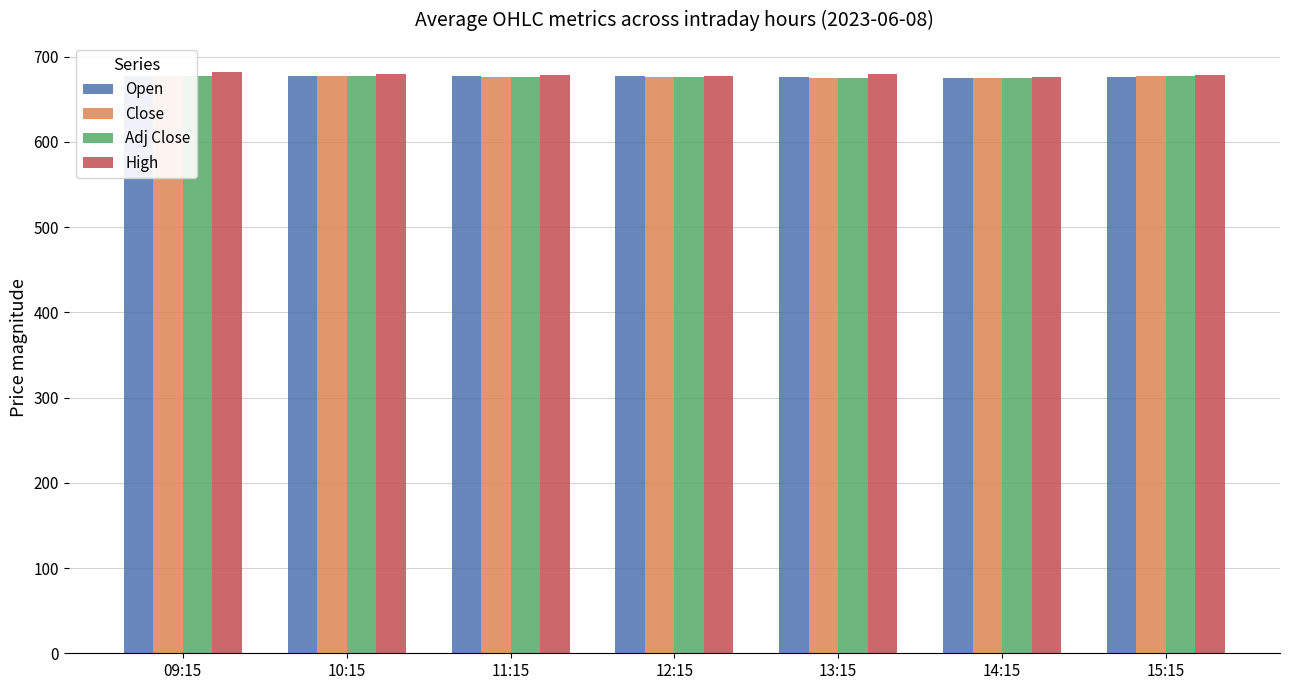

What are all the series names shown in the legend?

Open, Close, Adj Close, High